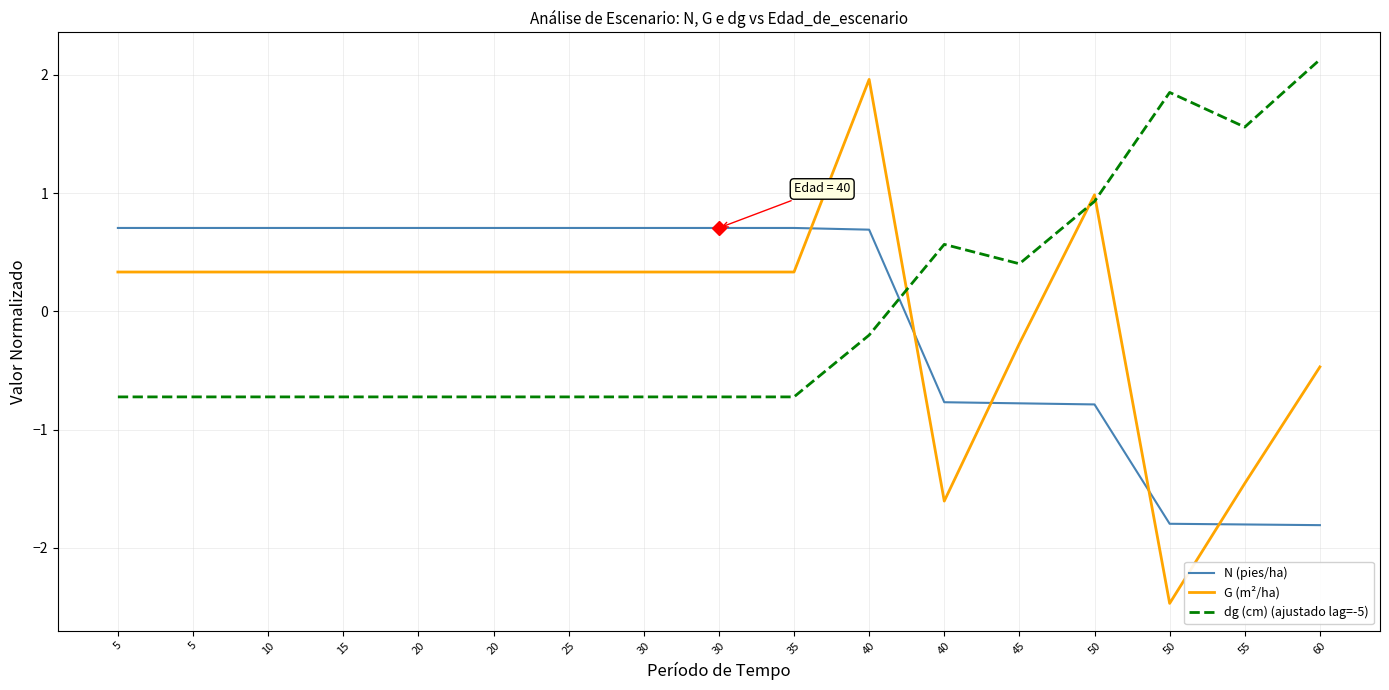

How many lines are shown in the chart?

3